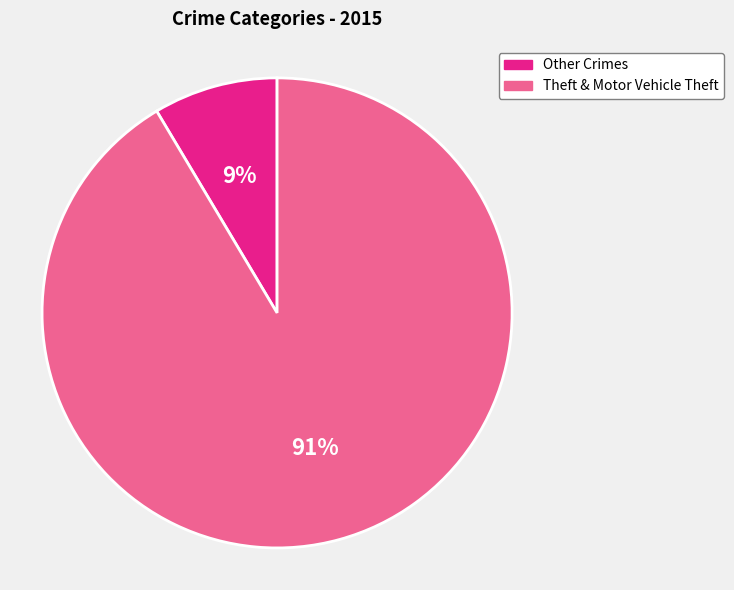

To the nearest percent, what is the average slice percentage?

50%